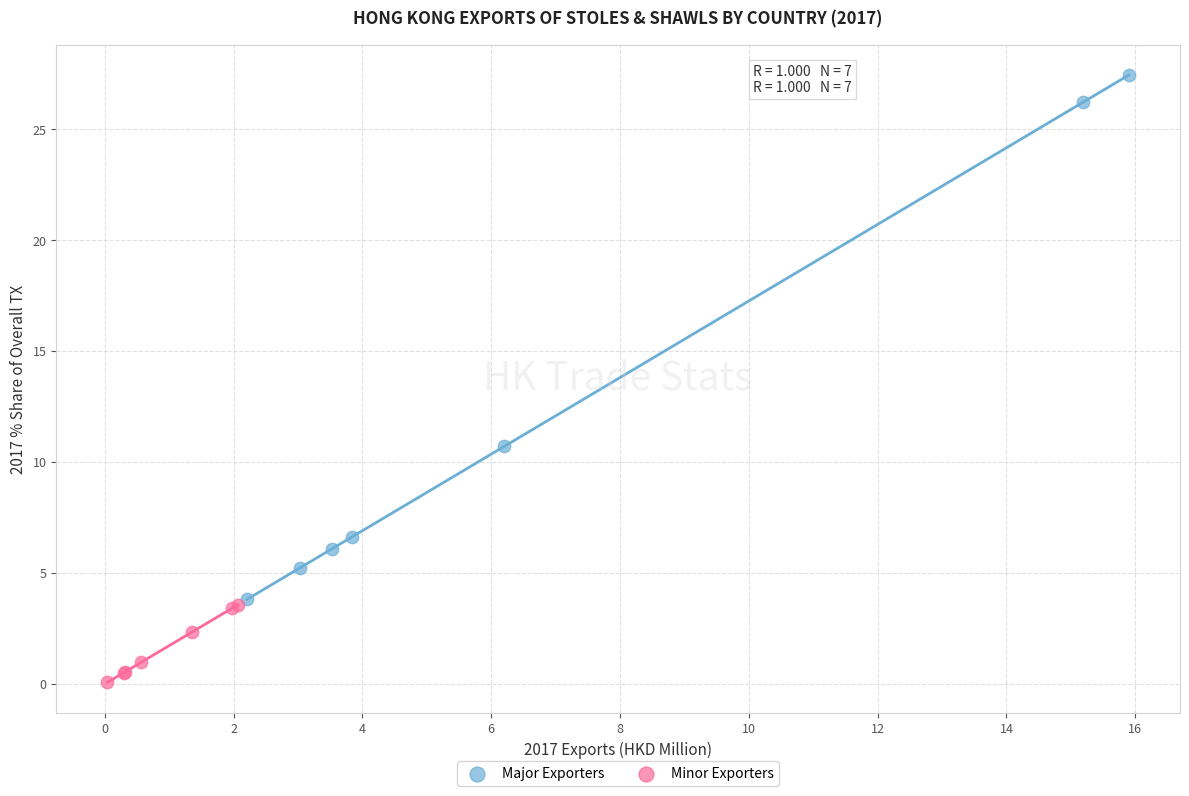

Which series has the largest Y range (max minus min)?

Major Exporters